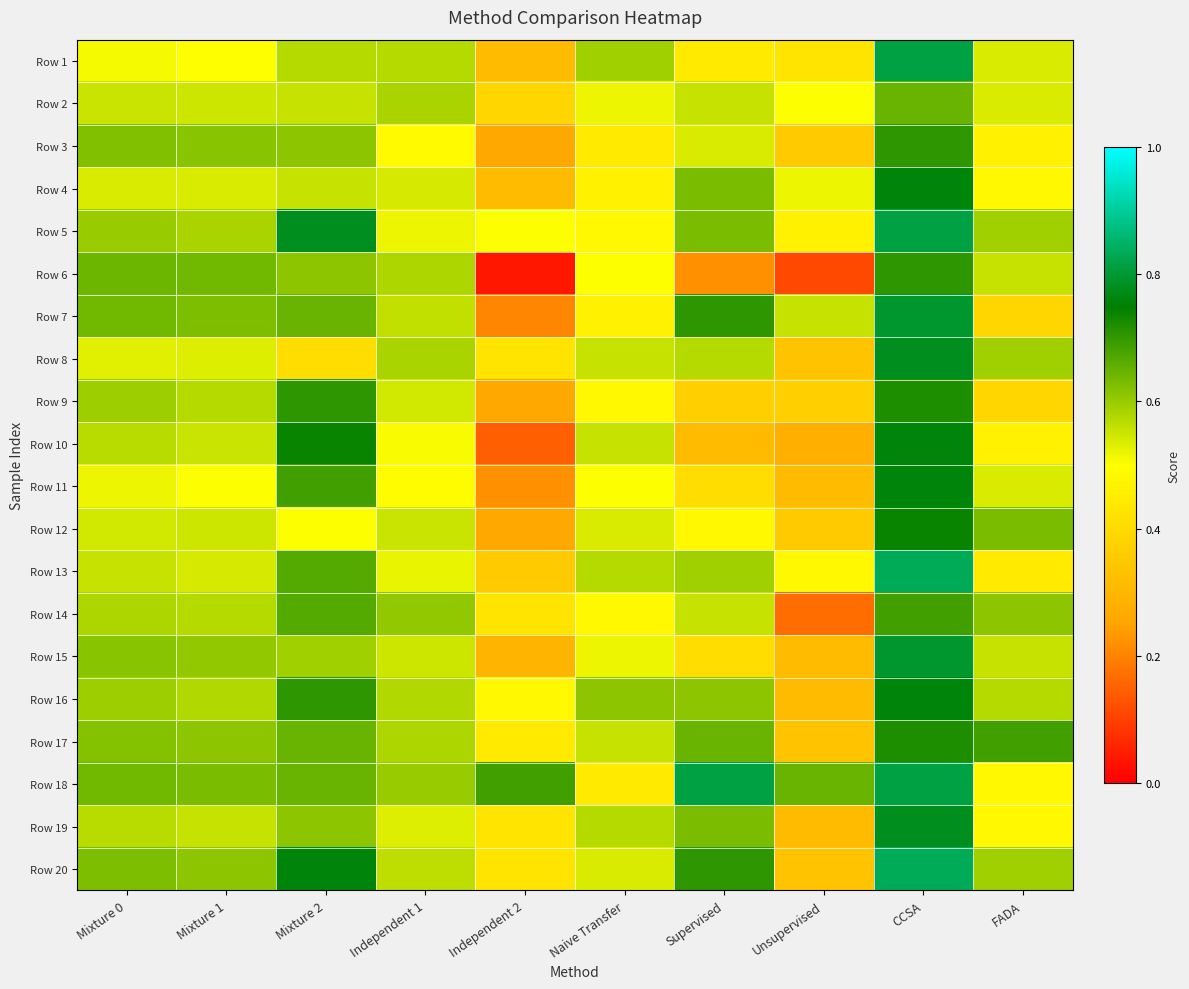

Which has a higher value, Independent 1 or Mixture 1?

Independent 1